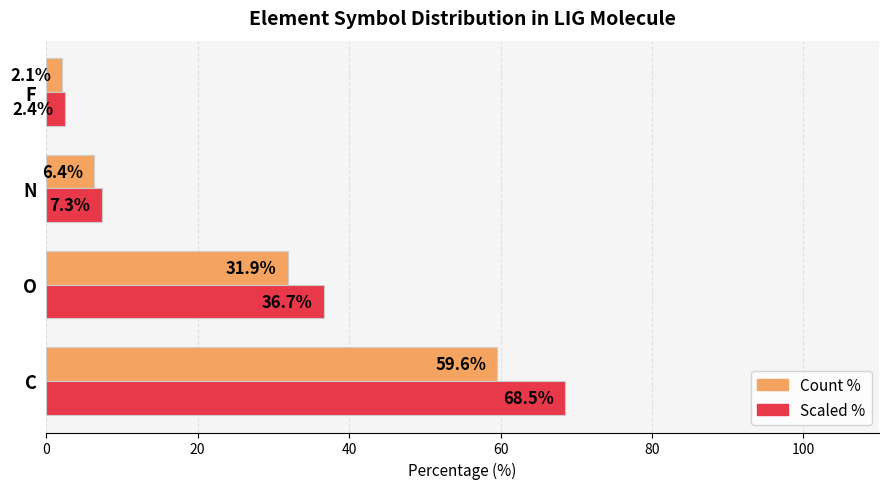

Rank the categories by Count % value from lowest to highest.

F, N, O, C